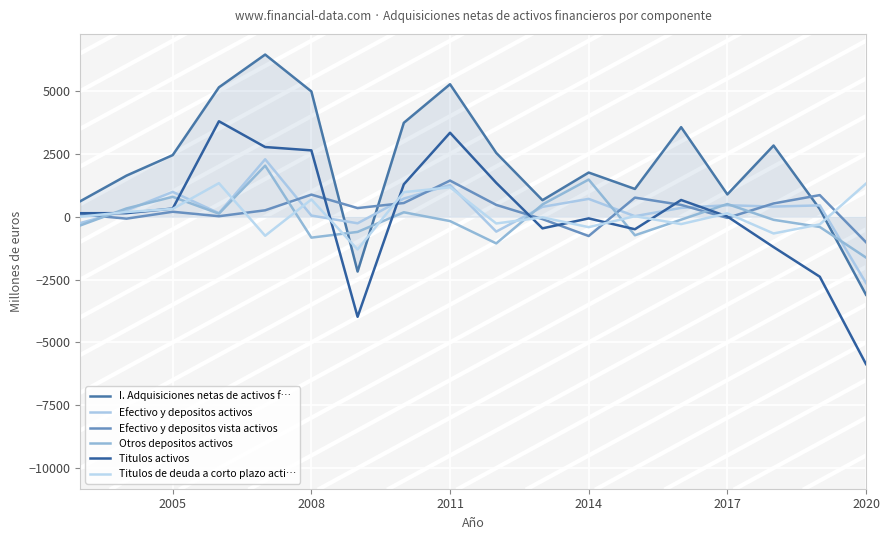

Is this an area chart (filled region under the line)?

Yes